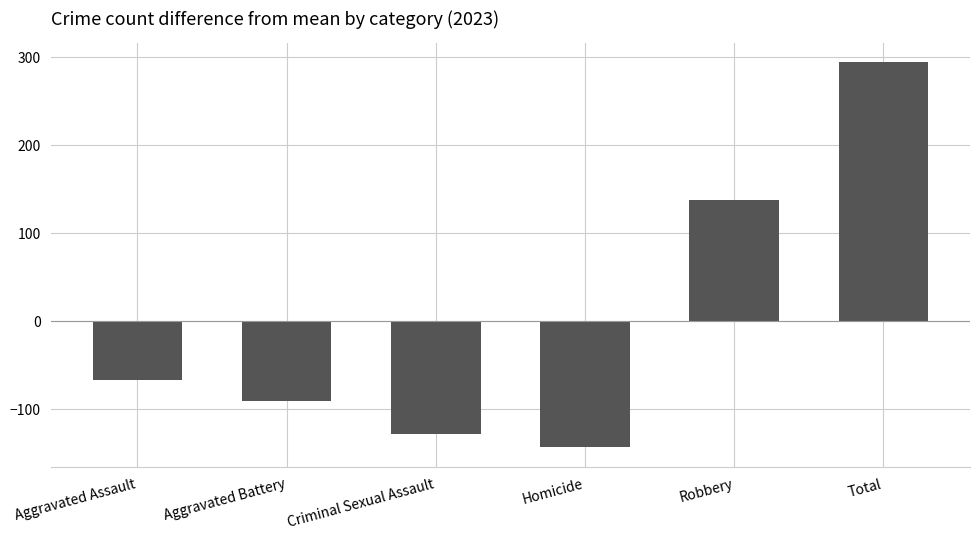

Where does the data first go above -67?

Robbery